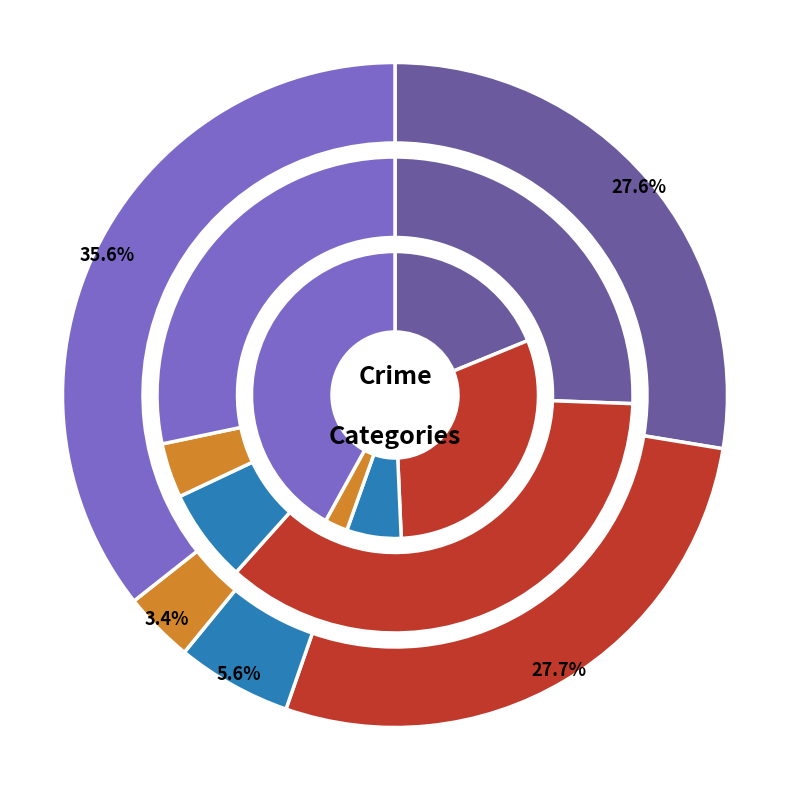

Does 5 account for over 50% of the chart?

No